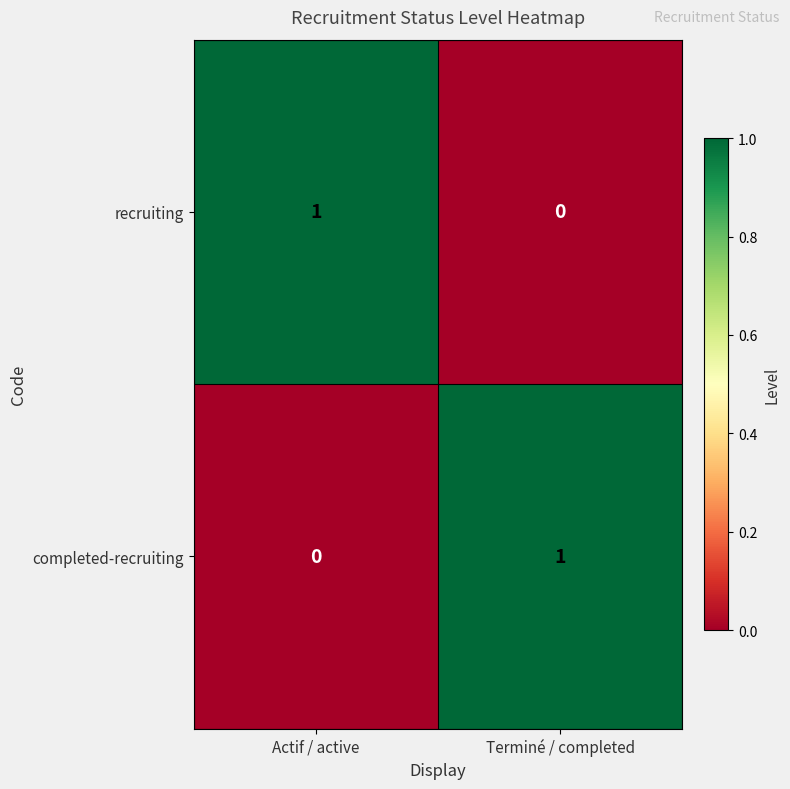

Rank the series at Actif / active from lowest to highest value.

completed-recruiting, recruiting